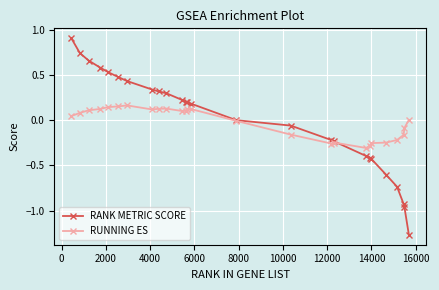

At how many categories does at least one series exceed -1?

26